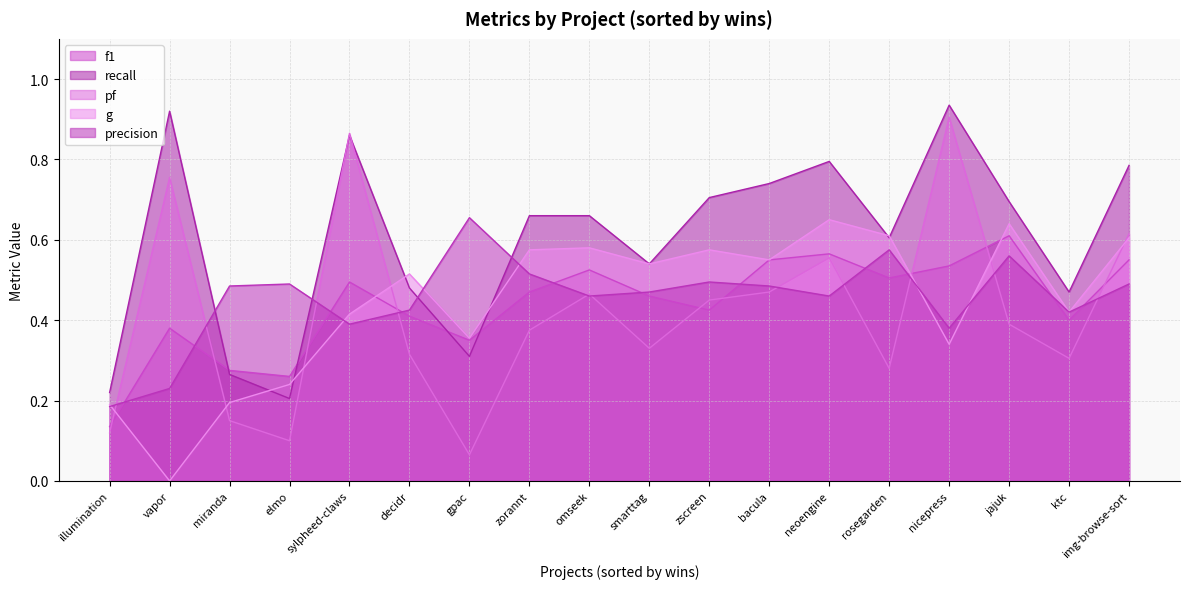

How many lines are shown in the chart?

5